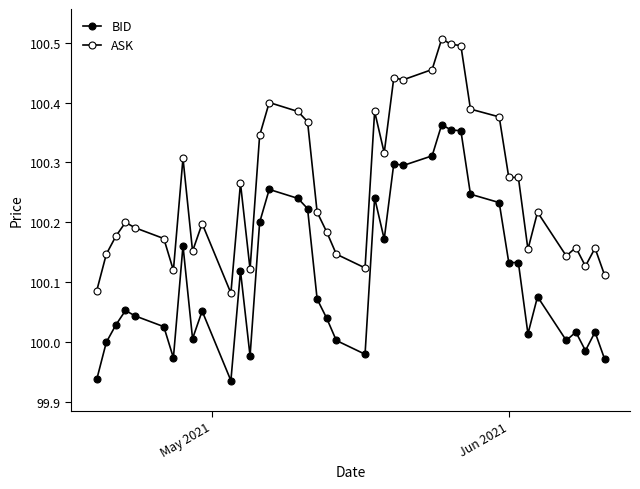

Count the number of categories in the chart.

40